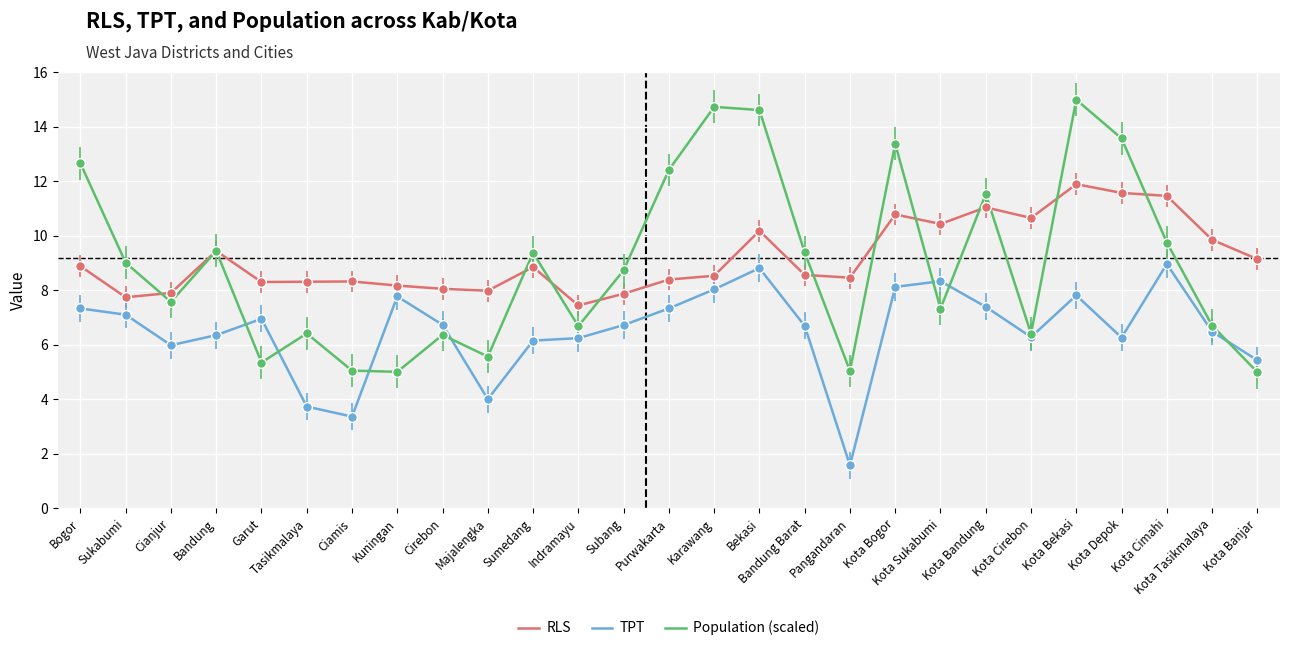

Read the Population (scaled) value at Kota Depok.

13.6